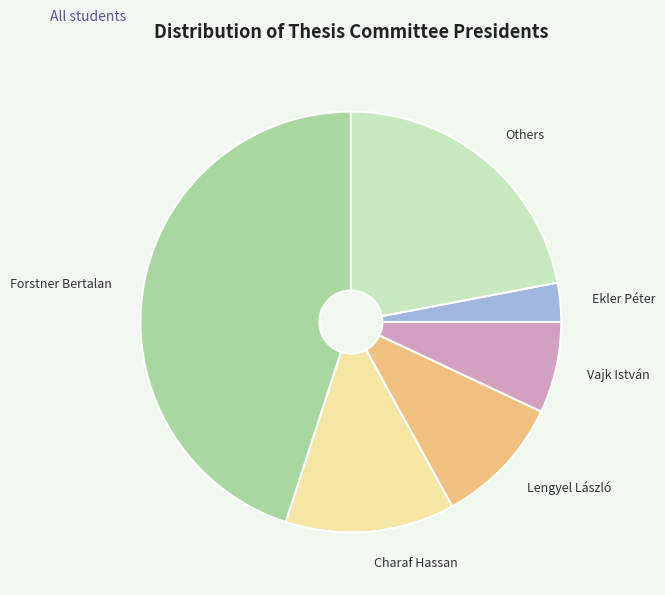

The Vajk István slice represents 1% of the pie. True or false?

False